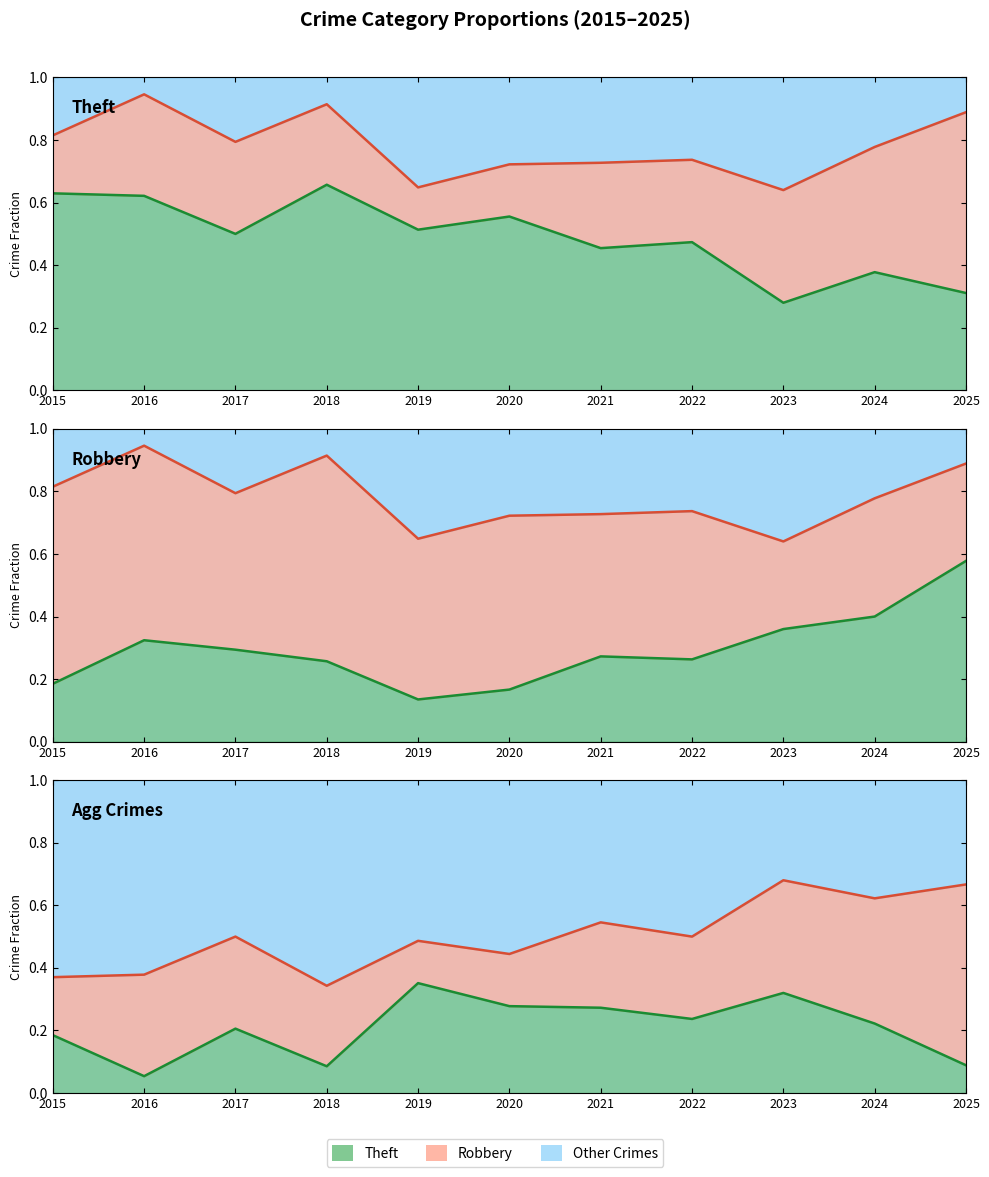

At which category is the sum across all series the highest?

2025